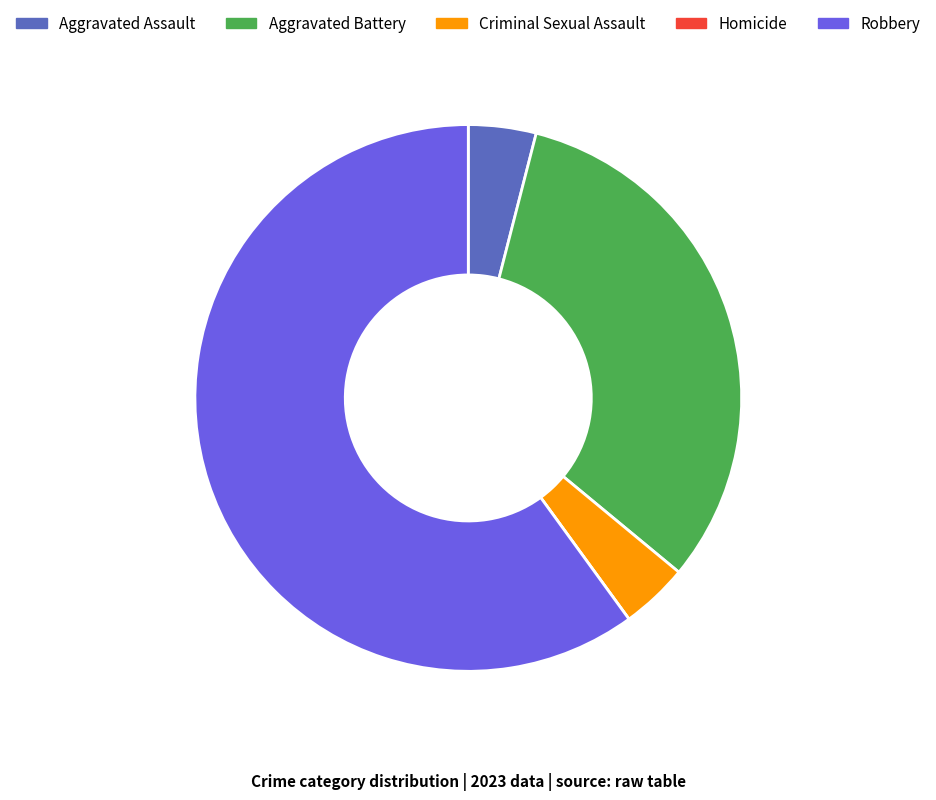

Which category accounts for the majority?

Robbery